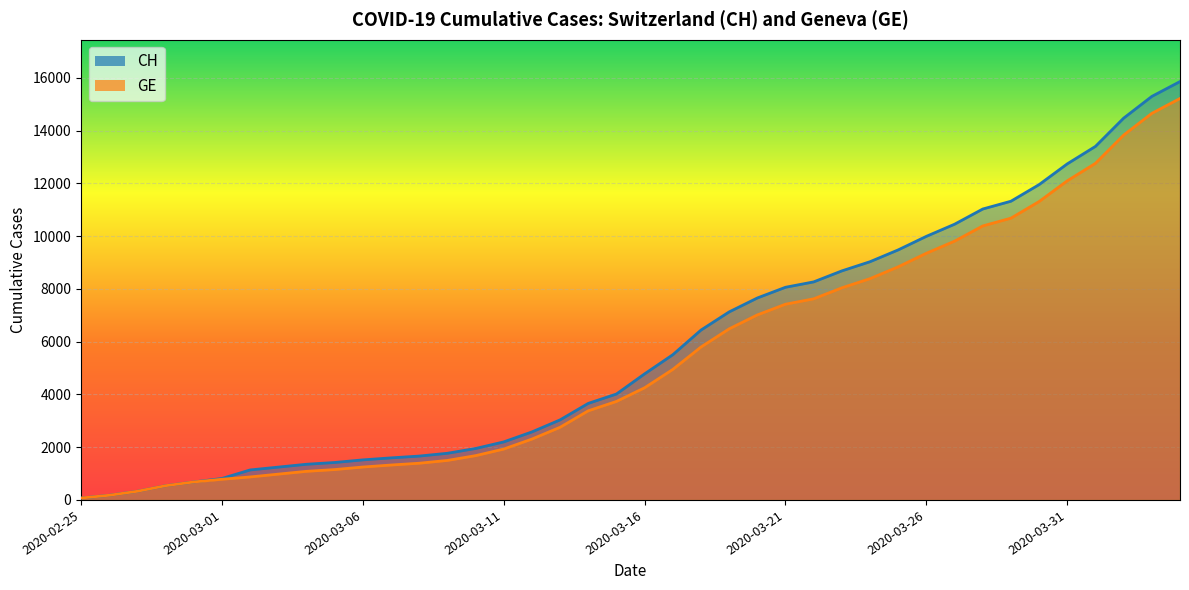

Reading left to right, transcribe all the data shown in this chart.

CH: 72	177	328	539	681	813	1136	1244	1352	1419	1518	1594	1662	1768	1949	2199	2577	3034	3659	4014	4778	5503	6437	7126	7654	8060	8264	8681	9029	9477	9991	10450	11026	11321	11951	12738	13400	14470	15294	15857
GE: 72	177	328	539	681	783	871	978	1084	1151	1247	1323	1391	1497	1678	1928	2306	2753	3378	3733	4251	4946	5795	6484	7012	7418	7622	8039	8387	8835	9349	9808	10384	10679	11309	12096	12758	13828	14652	15215